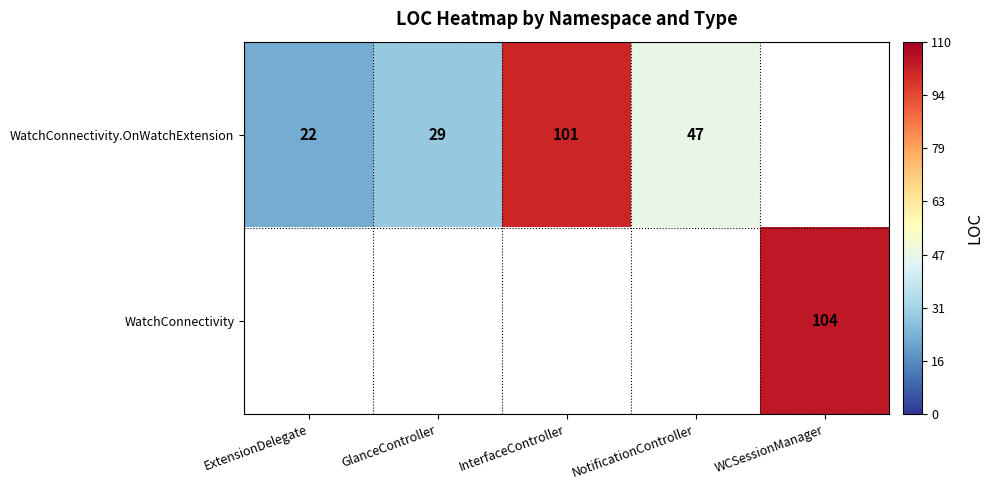

The value of WatchConnectivity.OnWatchExtension at NotificationController is 47. True or false?

True